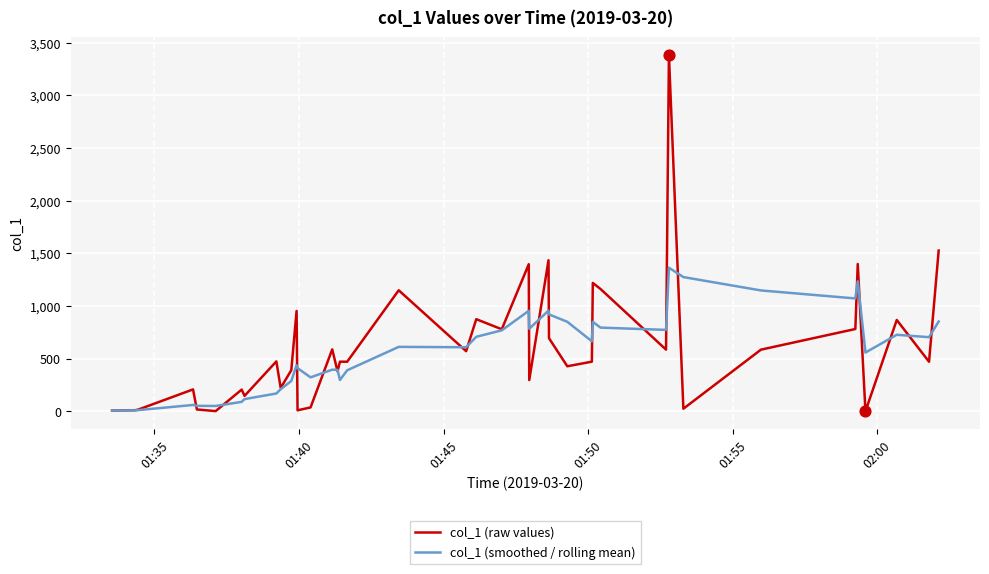

Which series has the largest total across all categories?

col_1 (raw values)